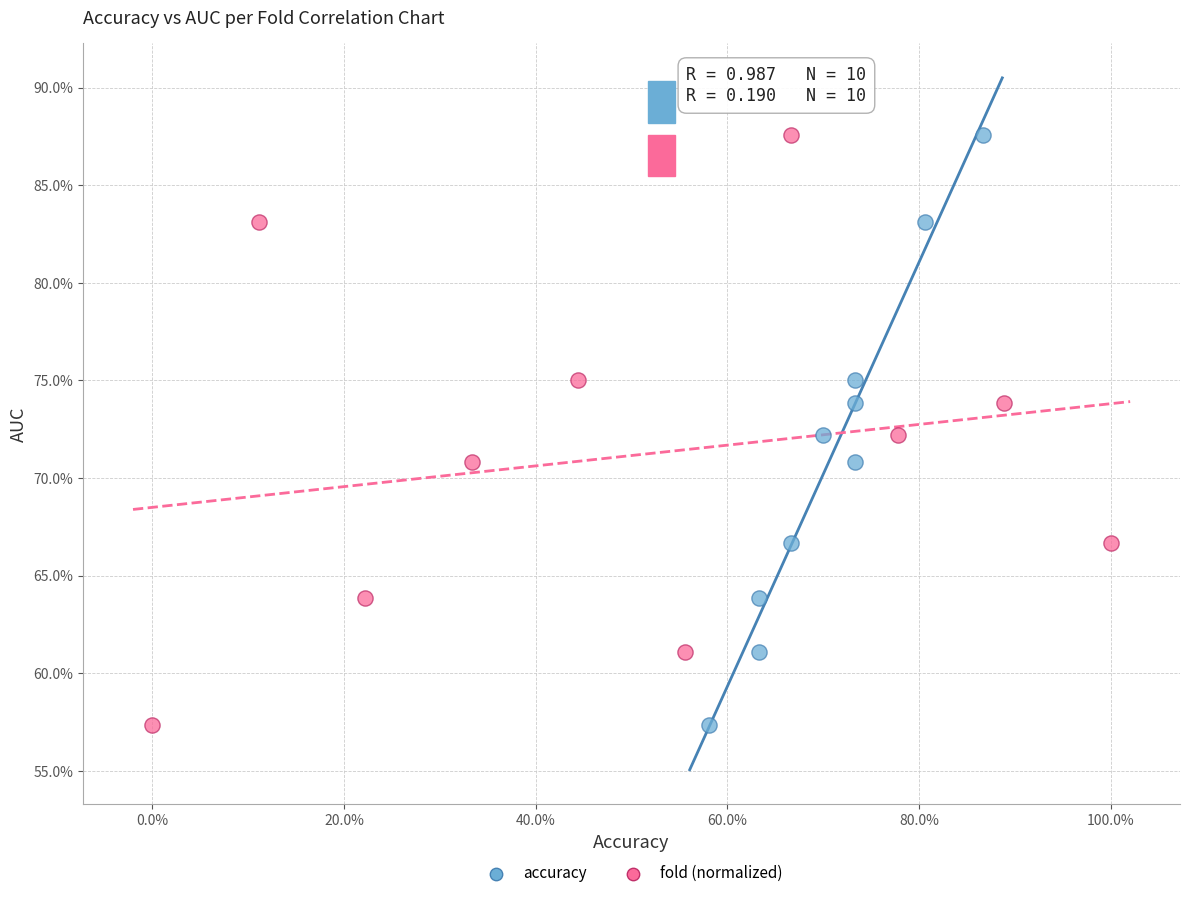

What are all the series names shown in the legend?

accuracy, fold (normalized)